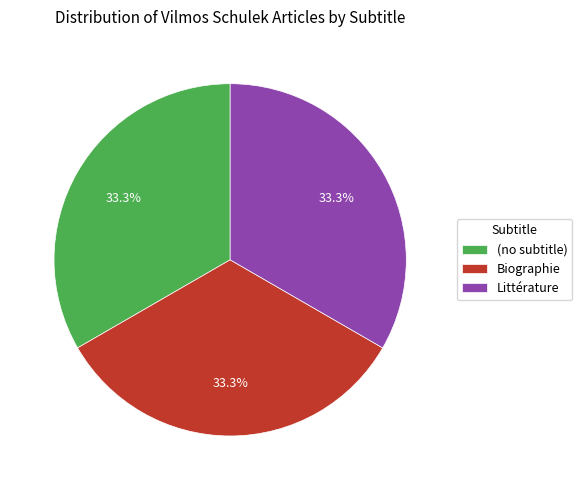

How many slices are in this pie chart?

3